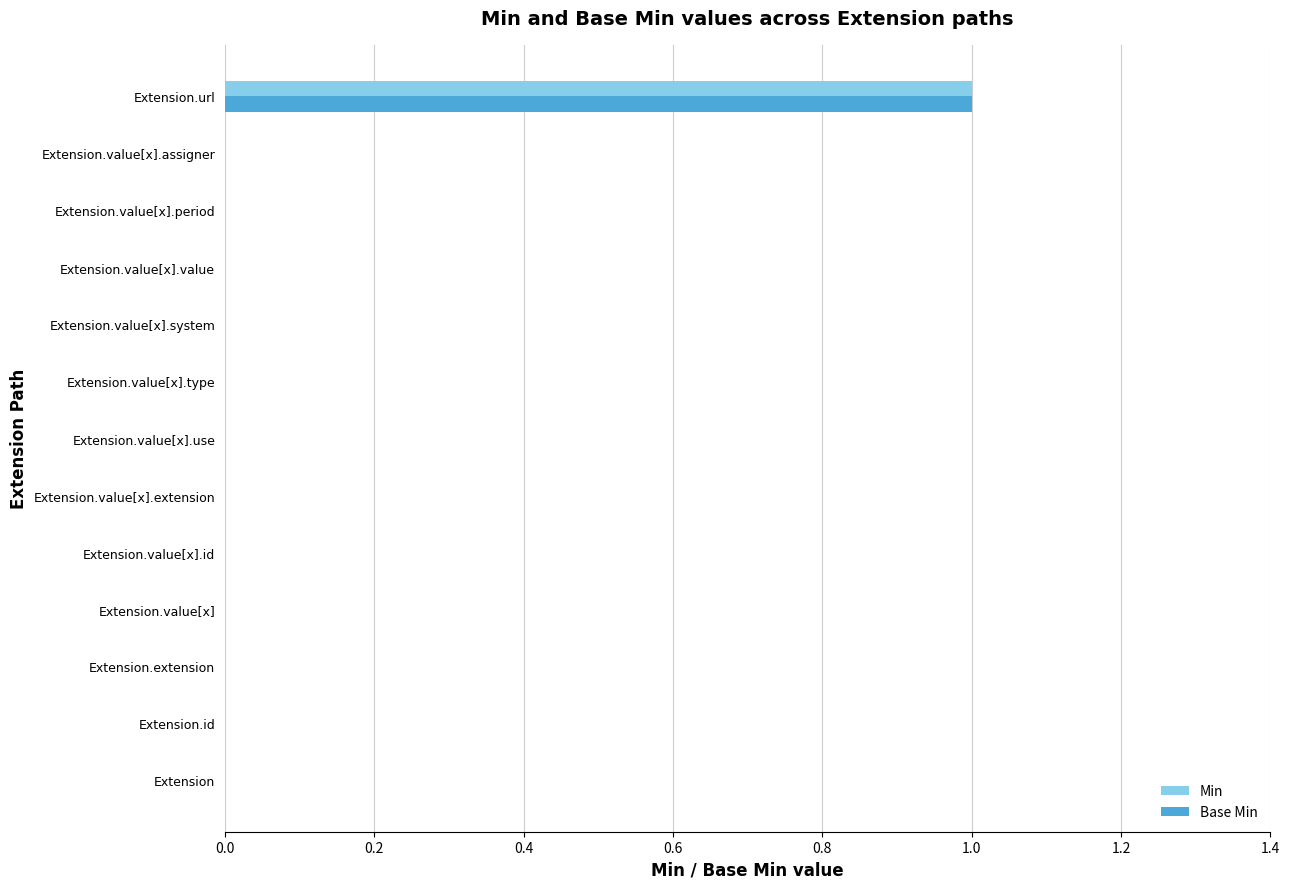

At which category is the sum across all series the highest?

Extension.url